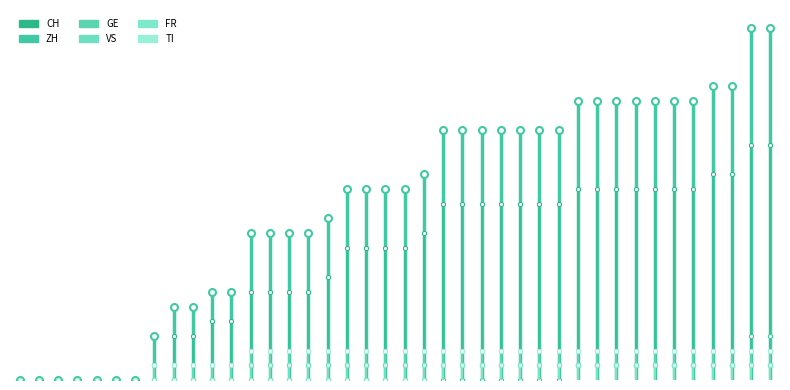

What is the difference between the maximum and second lowest values in the FR series?

1